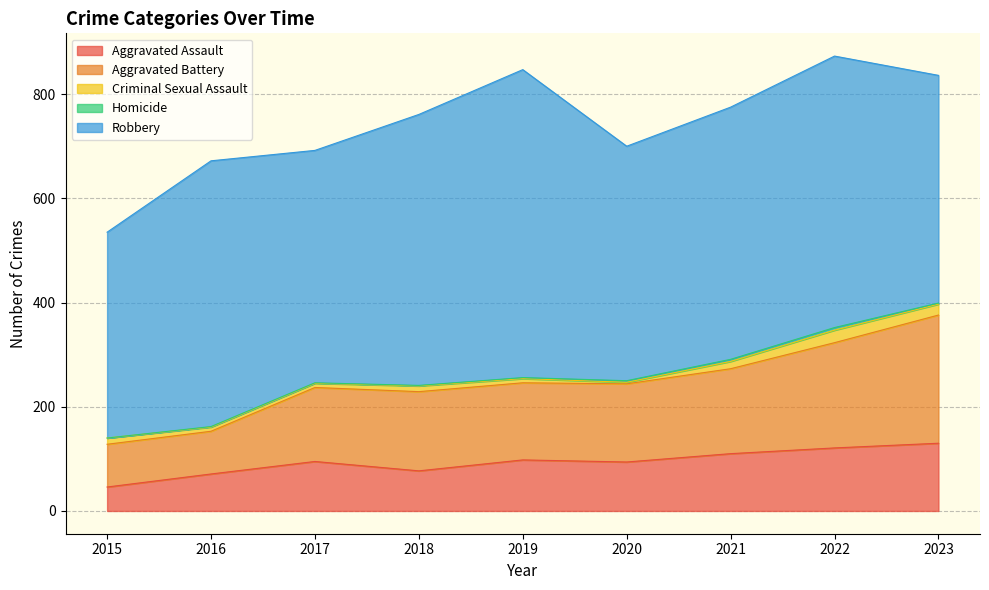

Is the value of Robbery at 2020 greater than the value of Aggravated Battery at 2021?

Yes